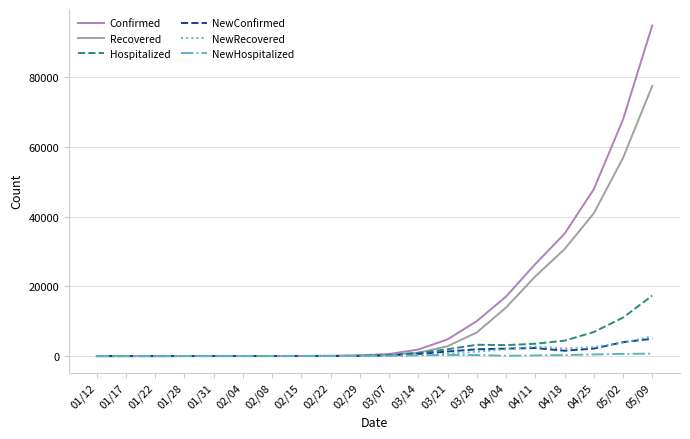

How many lines are shown in the chart?

6